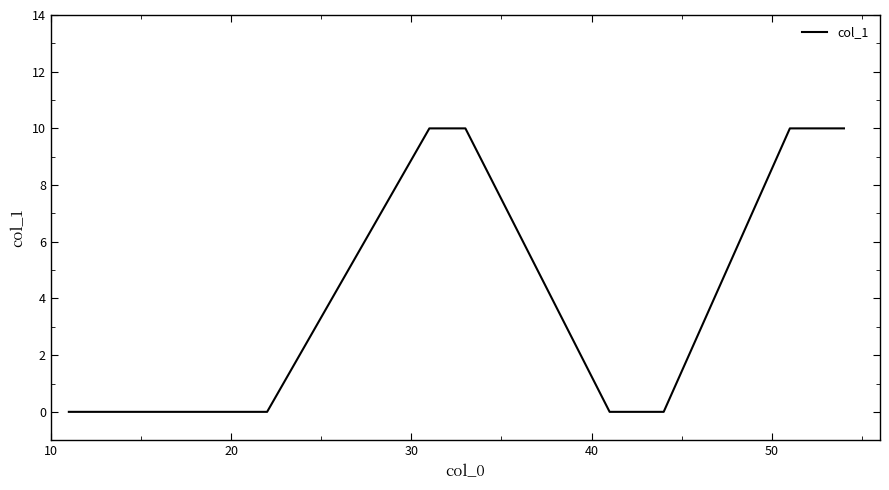

What is the maximum value shown in the chart?

10